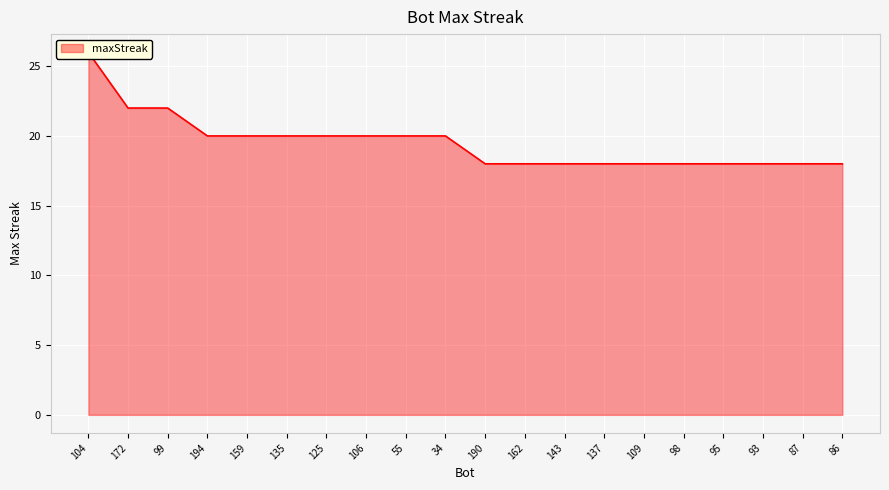

True or false: there are more than 2 points higher than both neighbors.

False